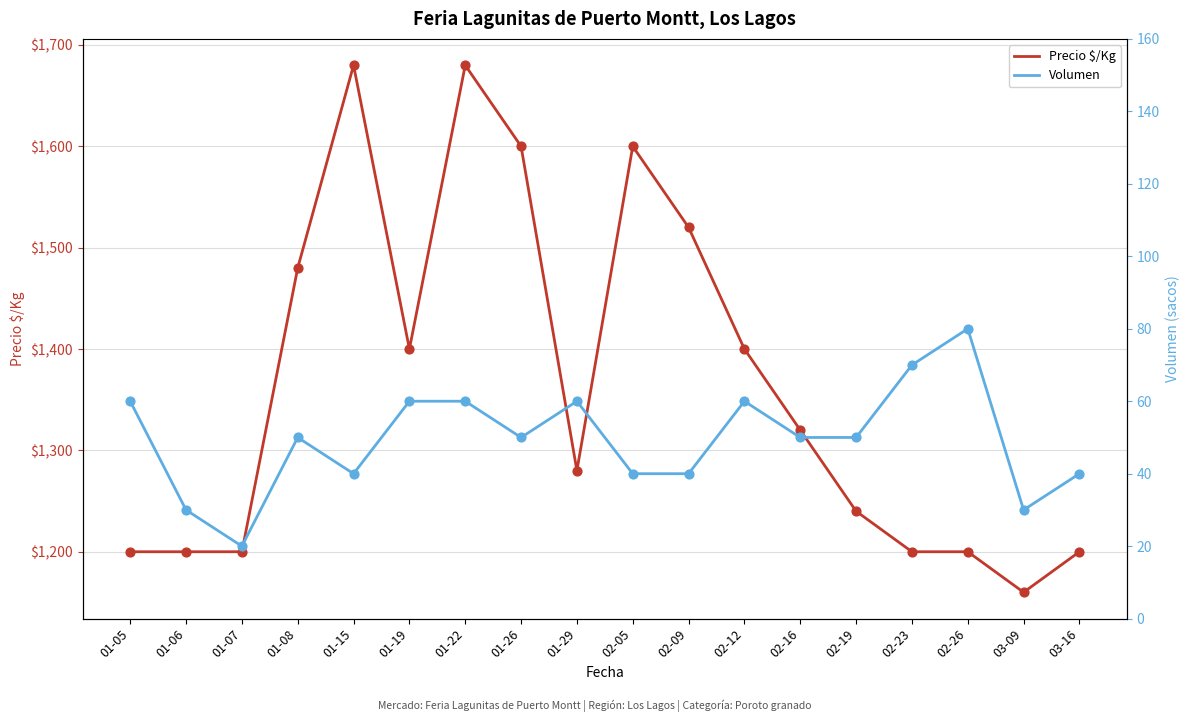

At which category is the sum across all series the highest?

01-22